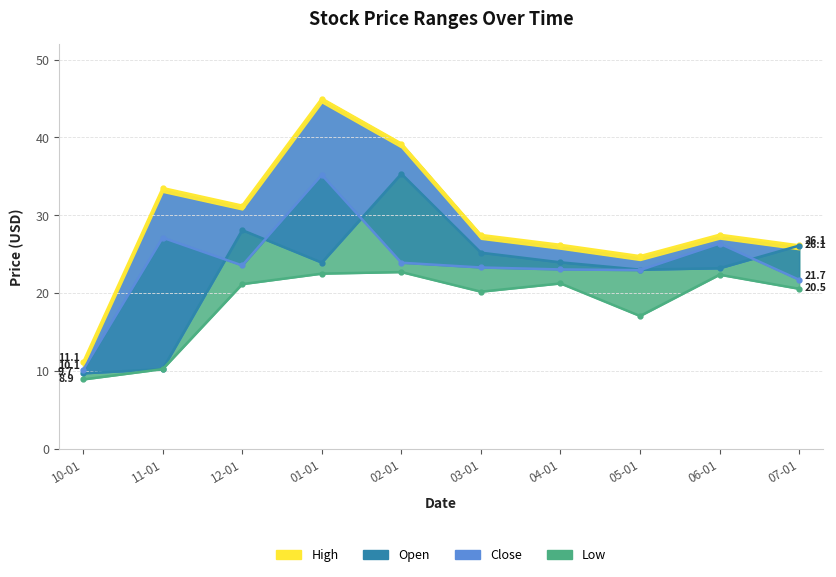

True or false: Open has more than 1 points higher than both neighbors.

True